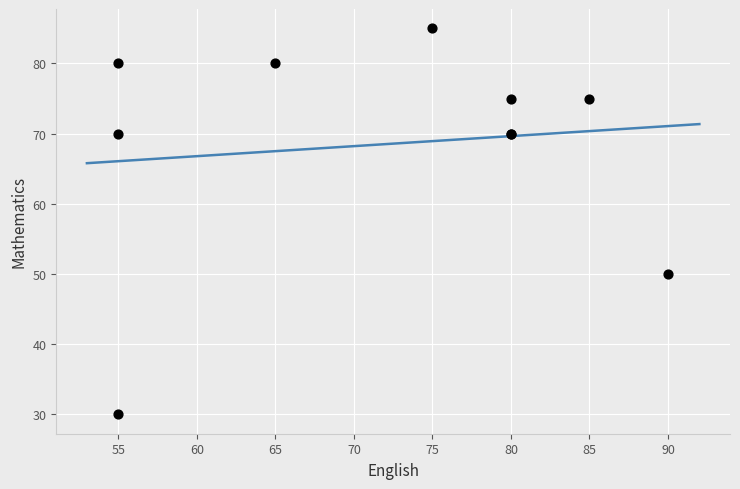

What Y value in the scatter plot is closest to 57?

50